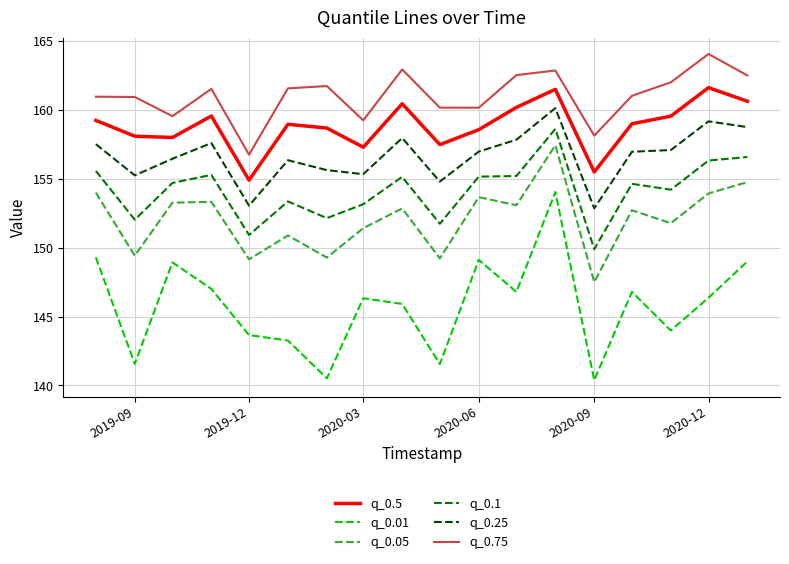

Which series has the widest spread of values?

q_0.01